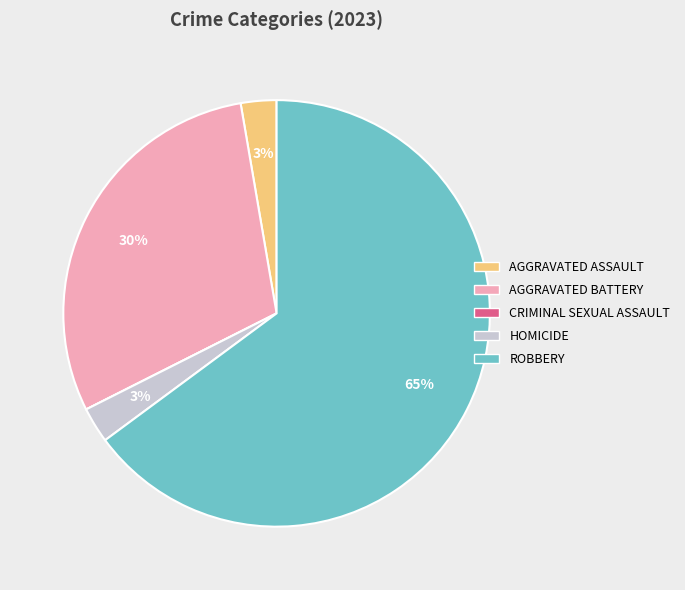

Is there any slice that represents more than half of the pie?

Yes